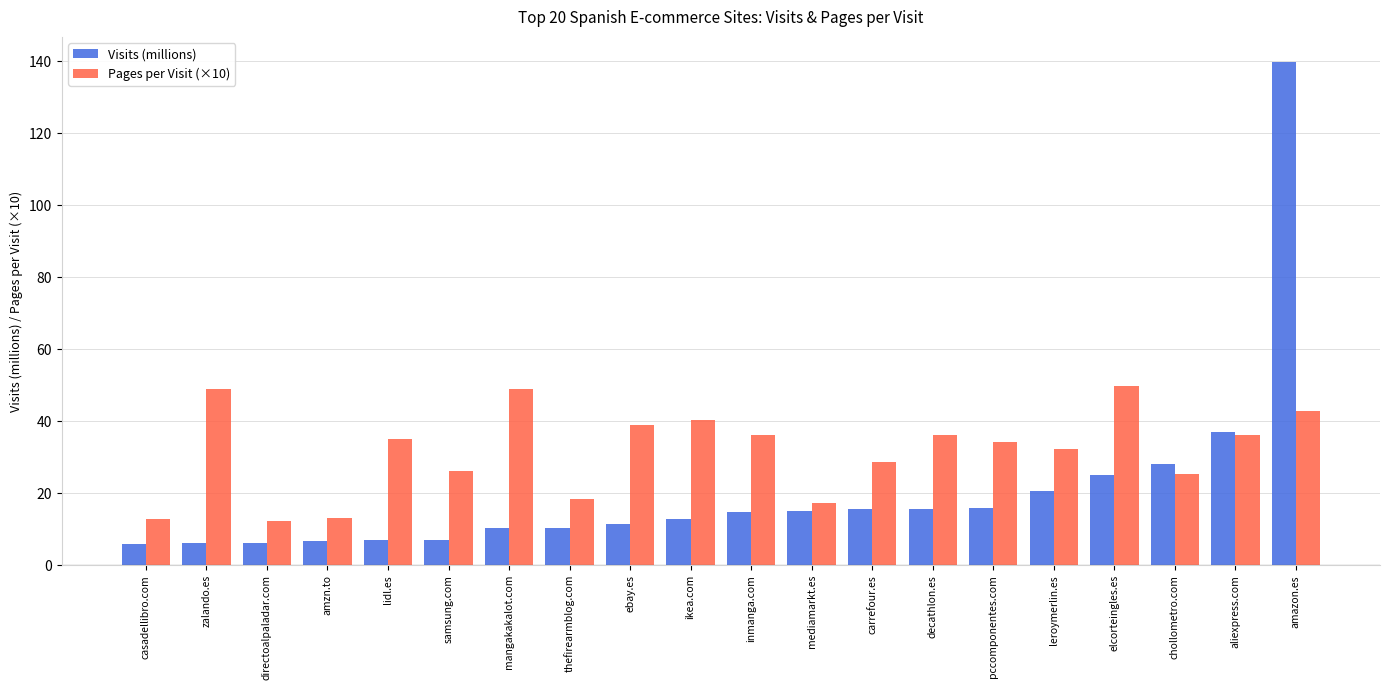

What is the difference between the maximum and minimum values in the Pages per Visit (×10) series?

37.5